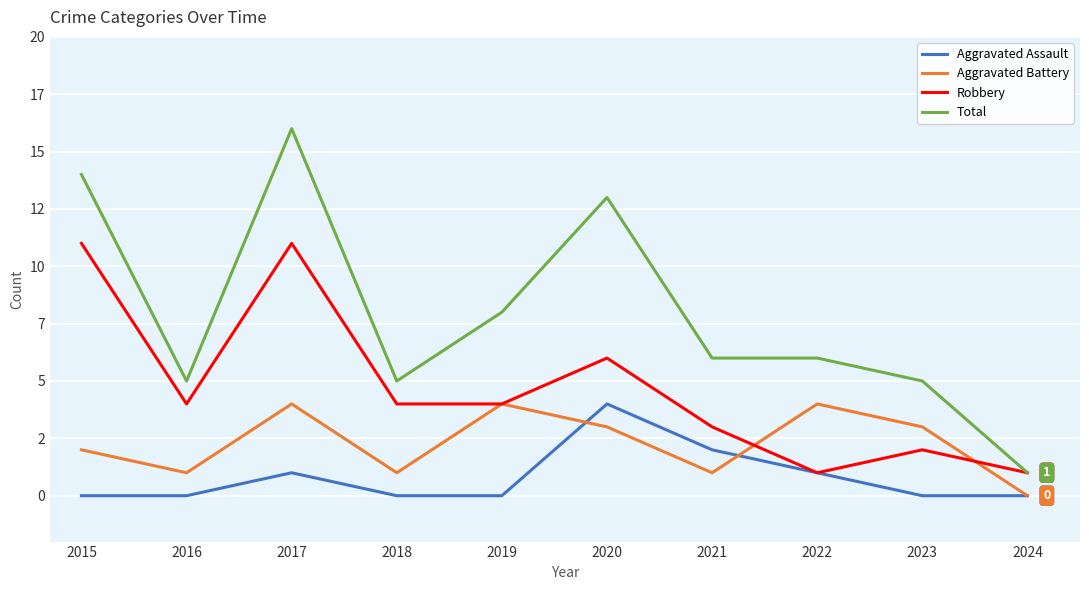

Rank the series by their maximum value, from highest to lowest.

Total, Robbery, Aggravated Assault, Aggravated Battery